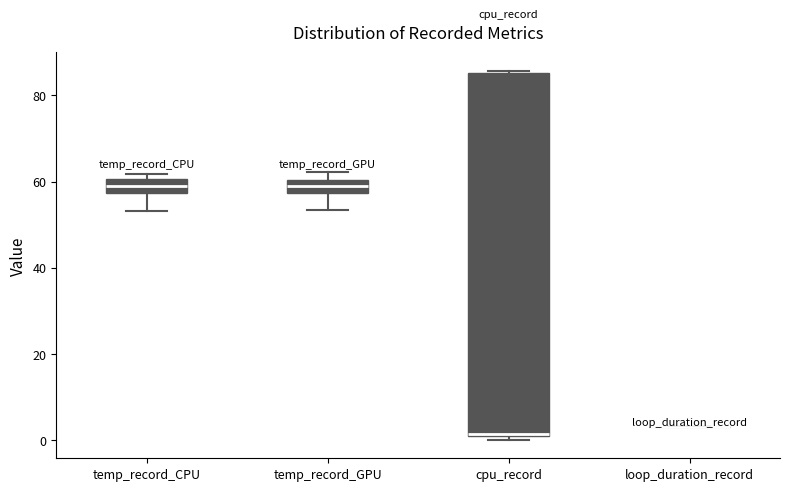

Where is the upper edge of the box for temp_record_GPU on the y-axis? The values are not printed on the chart, so give them approximately, as read against the axis.

60